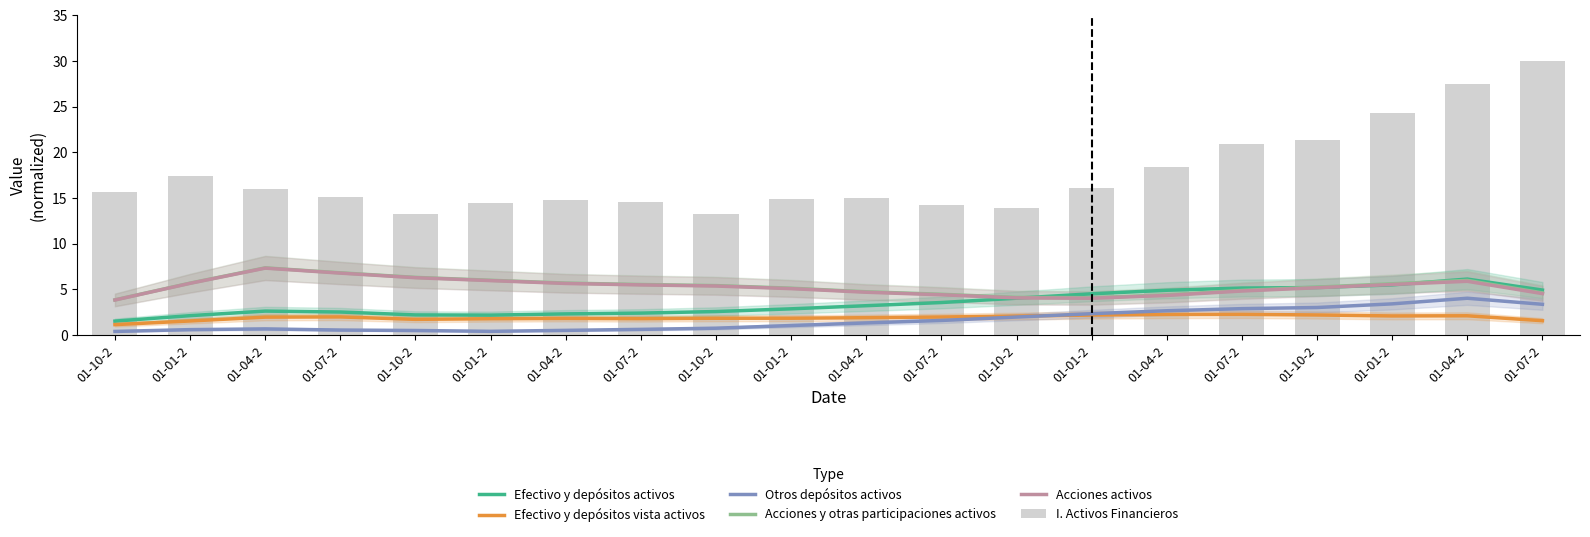

At 01-10-2, list the series in order from smallest to largest.

Otros depósitos activos, Efectivo y depósitos vista activos, Efectivo y depósitos activos, Acciones activos, Acciones y otras participaciones activos, I. Activos Financieros